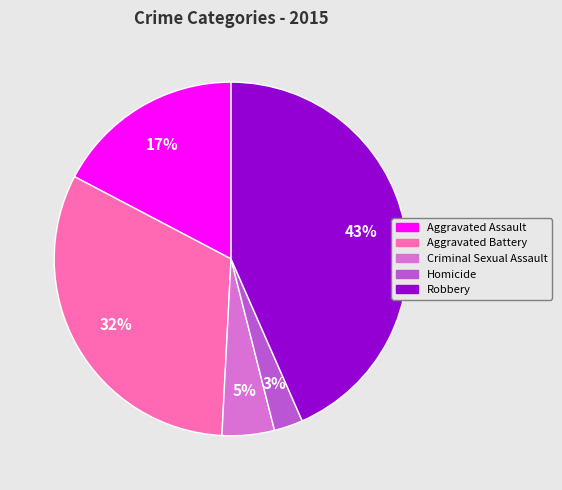

True or false: Robbery accounts for 31% of the total.

False